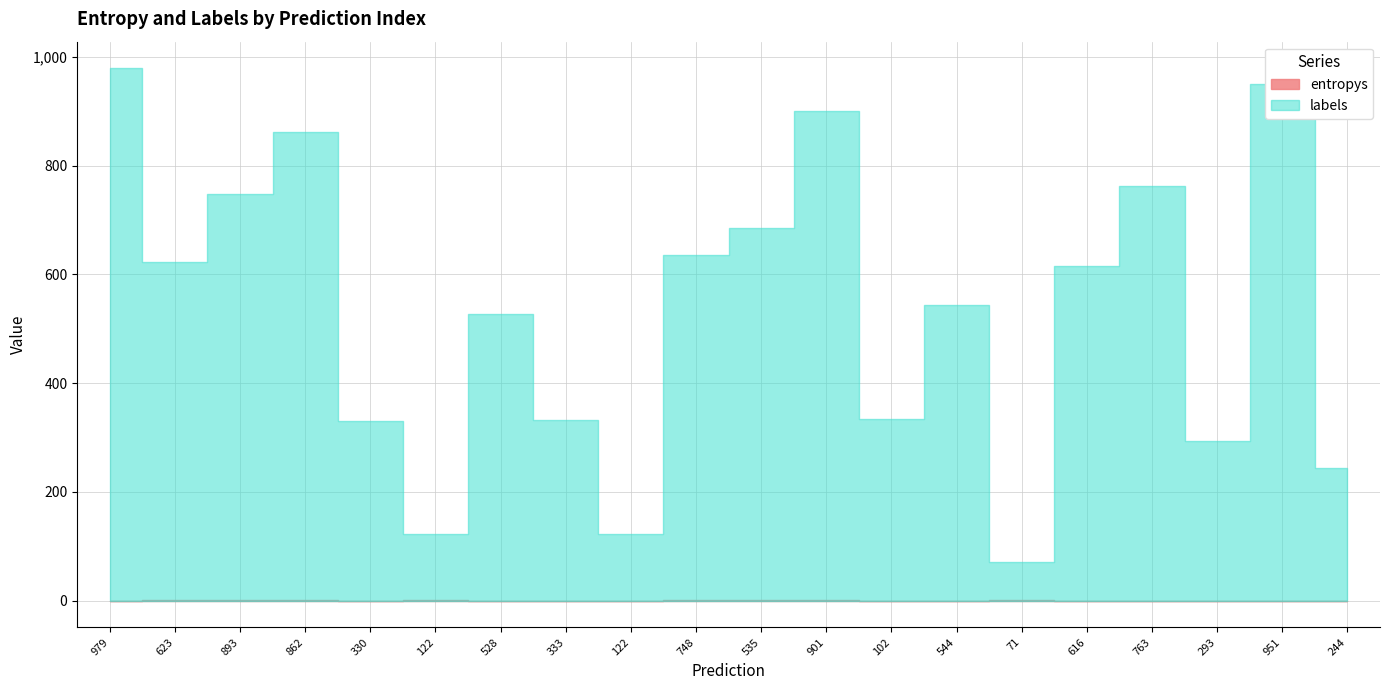

What is the sum of all labels values?

10686.0